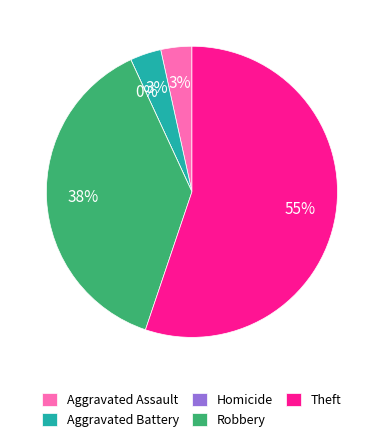

The Robbery slice represents 38% of the pie. True or false?

True